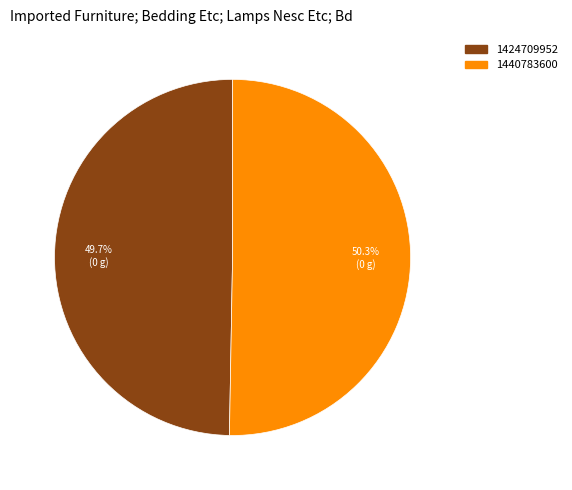

Rank the categories by value from highest to lowest.

1440783600, 1424709952